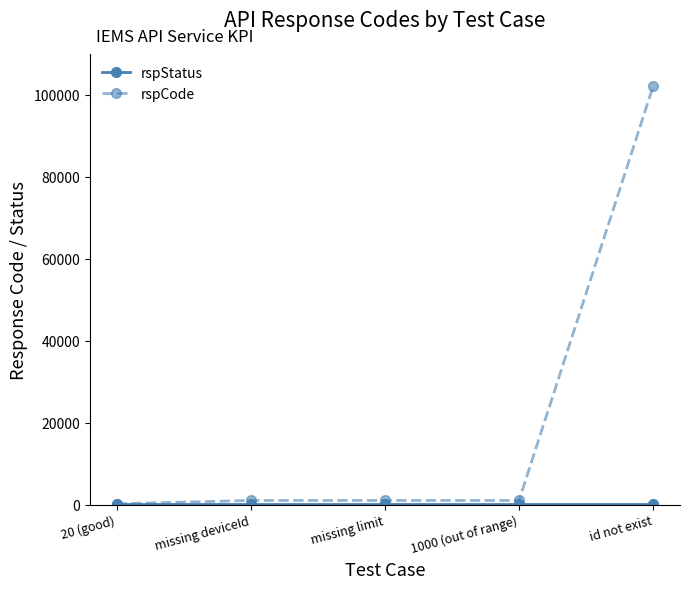

At which category does the chart reach its peak across all series?

id not exist